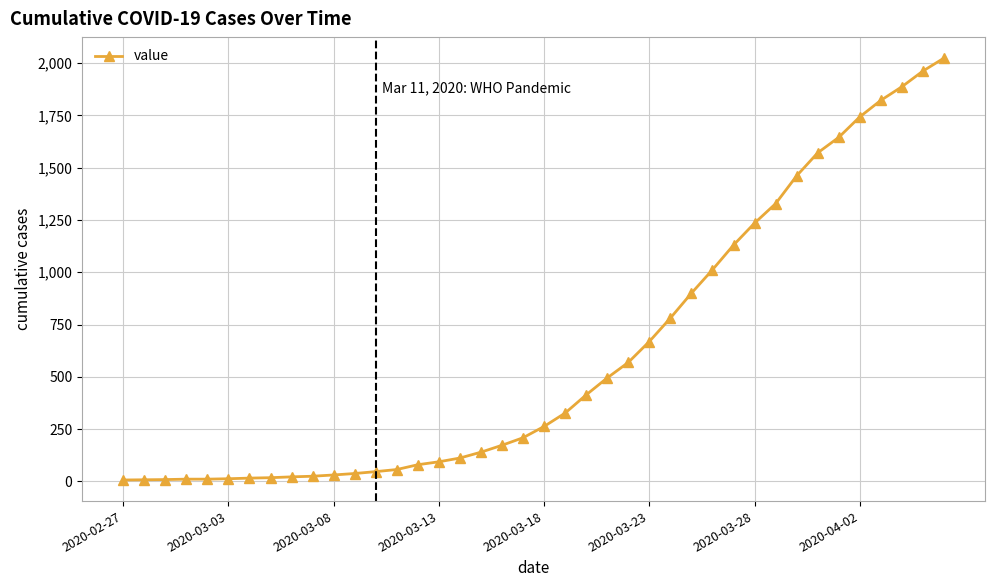

What is the minimum value shown in the chart?

7